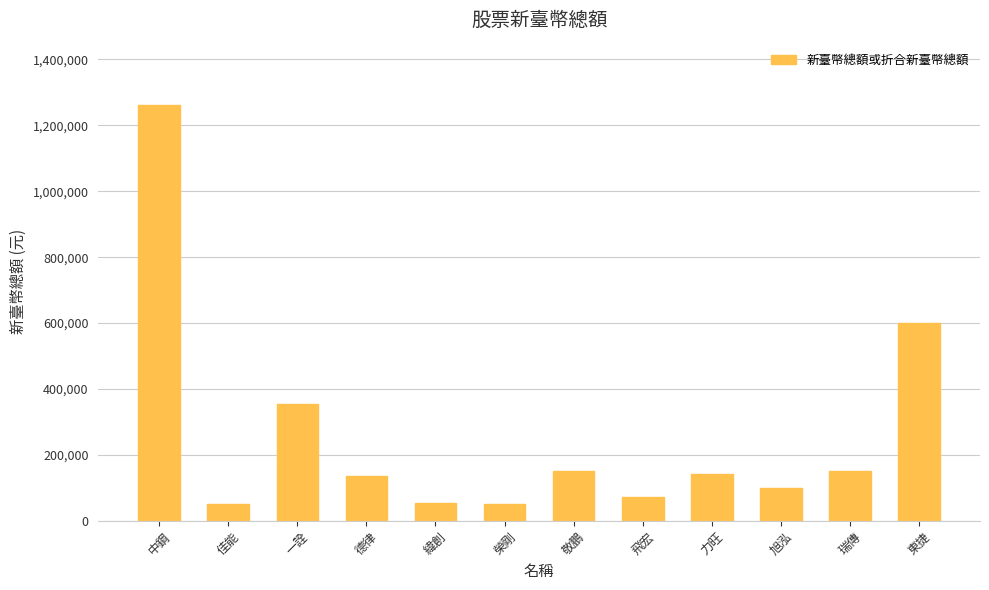

What is the sum of all values?

3121330